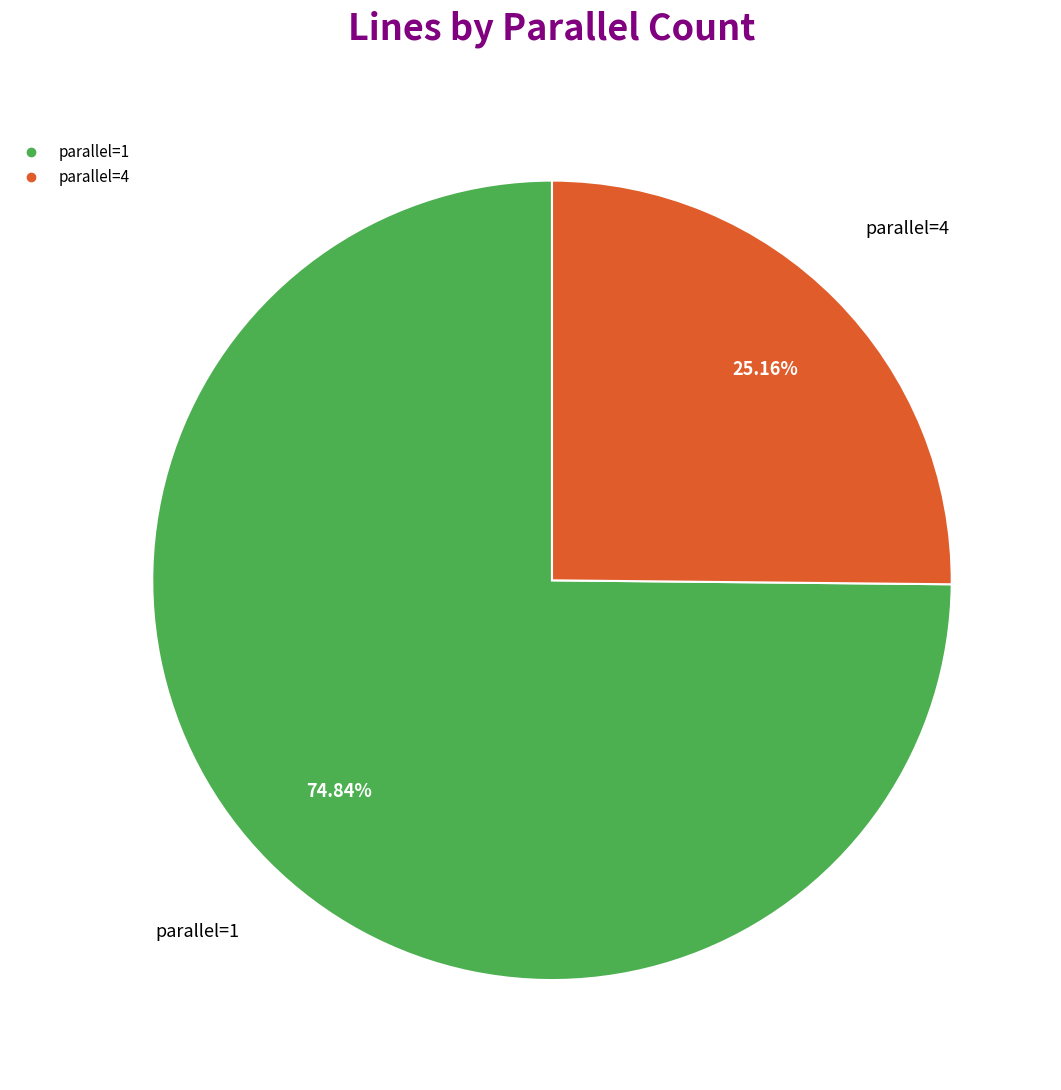

Rank the categories by value from highest to lowest.

parallel=1, parallel=4